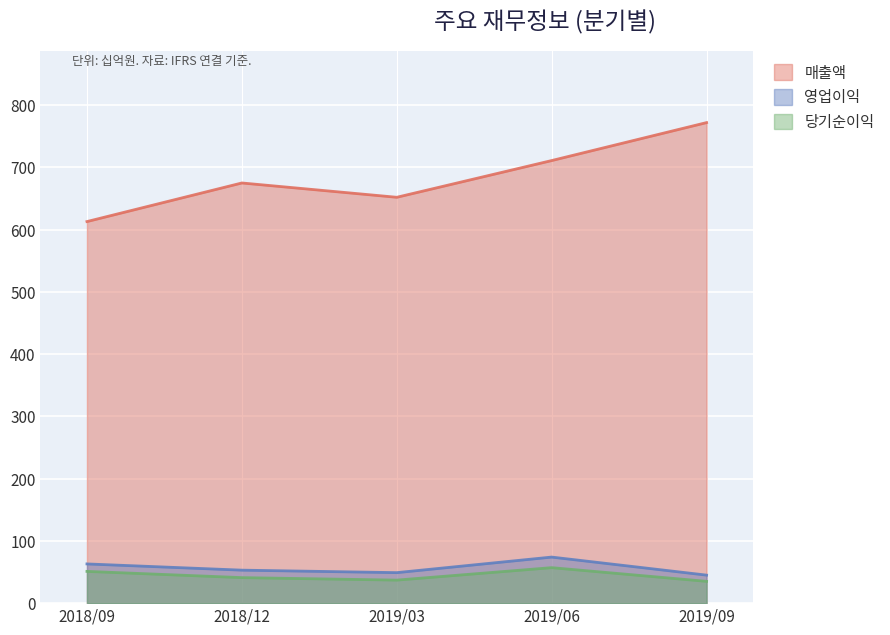

At which label does 당기순이익 first exceed 41?

2018/09